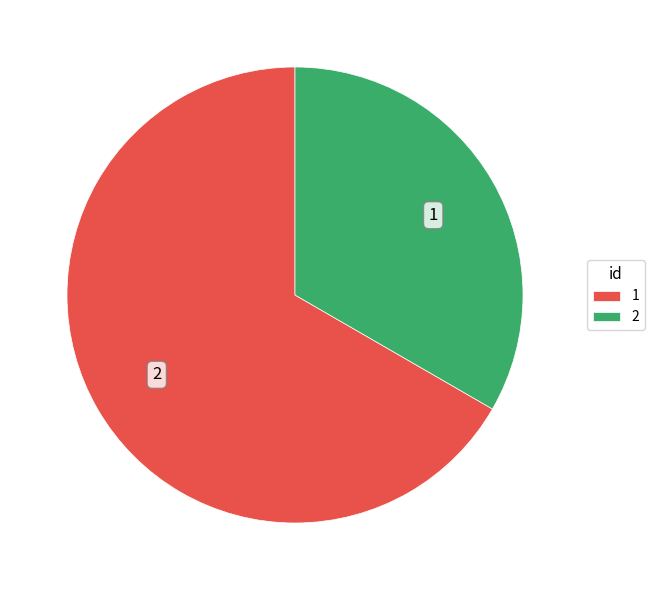

Is the sum of 2 and 1 greater than half?

Yes